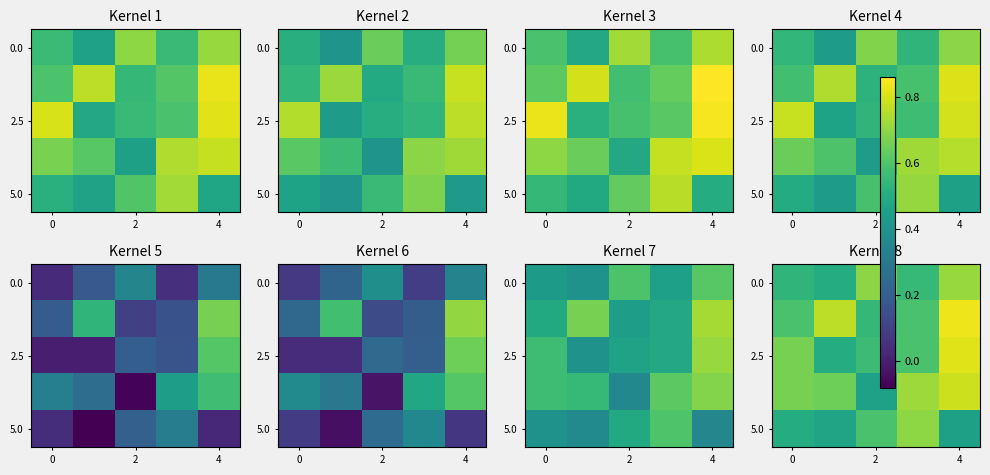

At which label does 0.0 reach its peak?

4